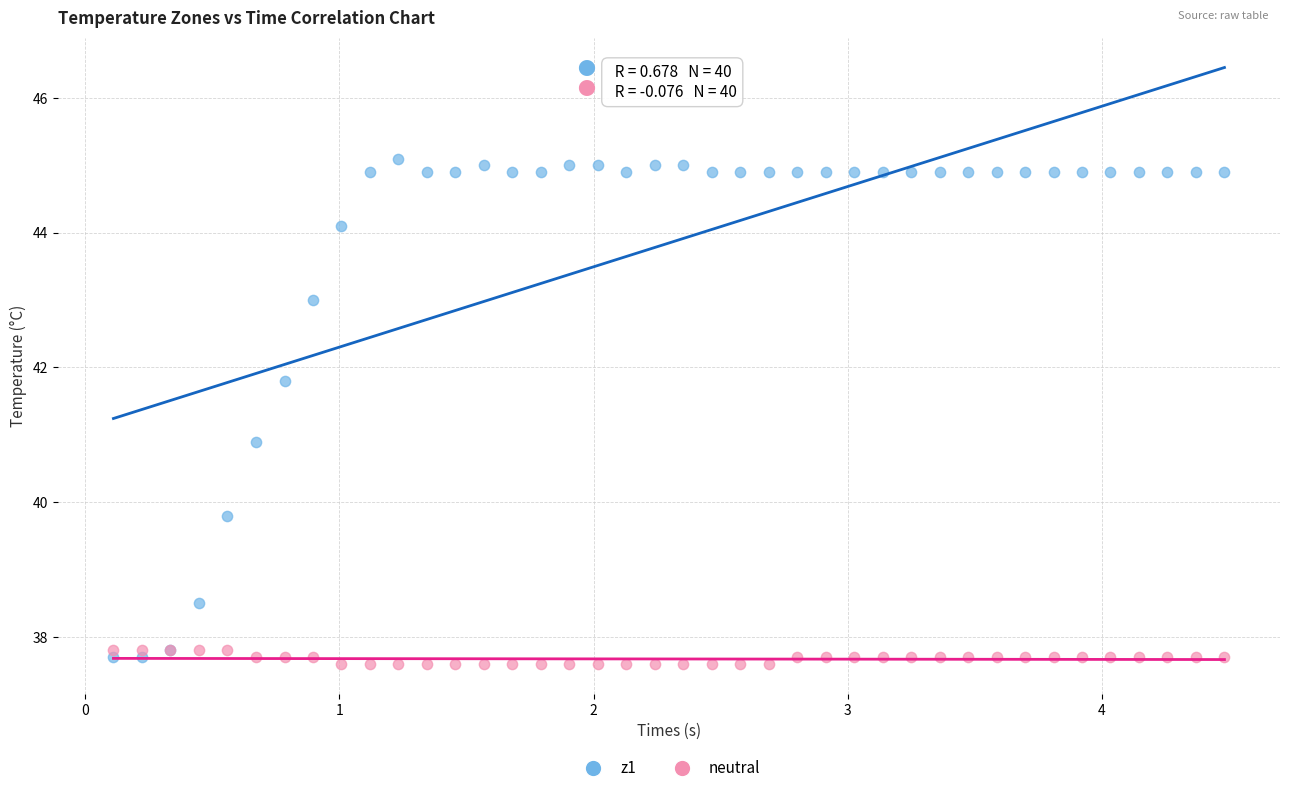

What are all the series names shown in the legend?

z1, neutral